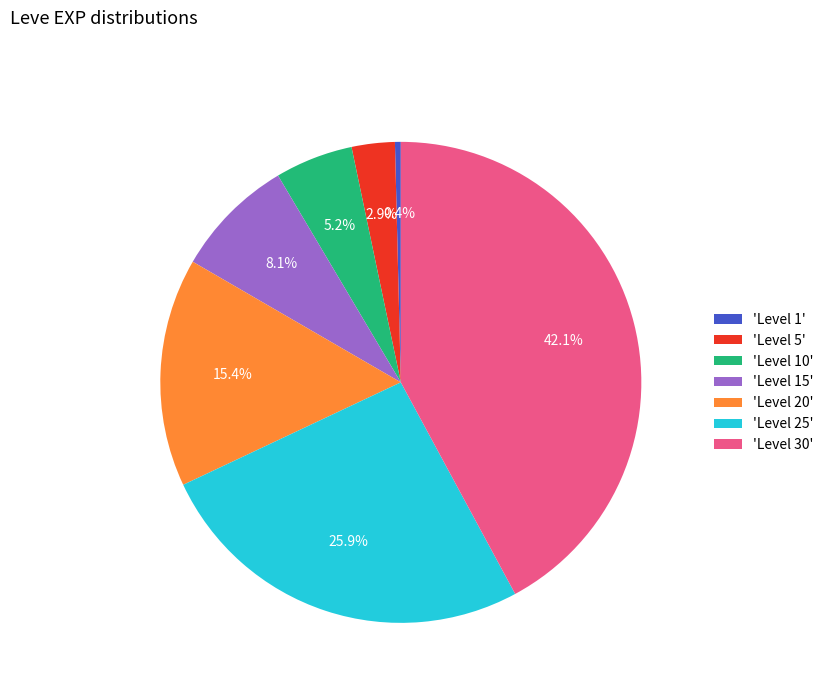

How many segments does this pie chart have?

7